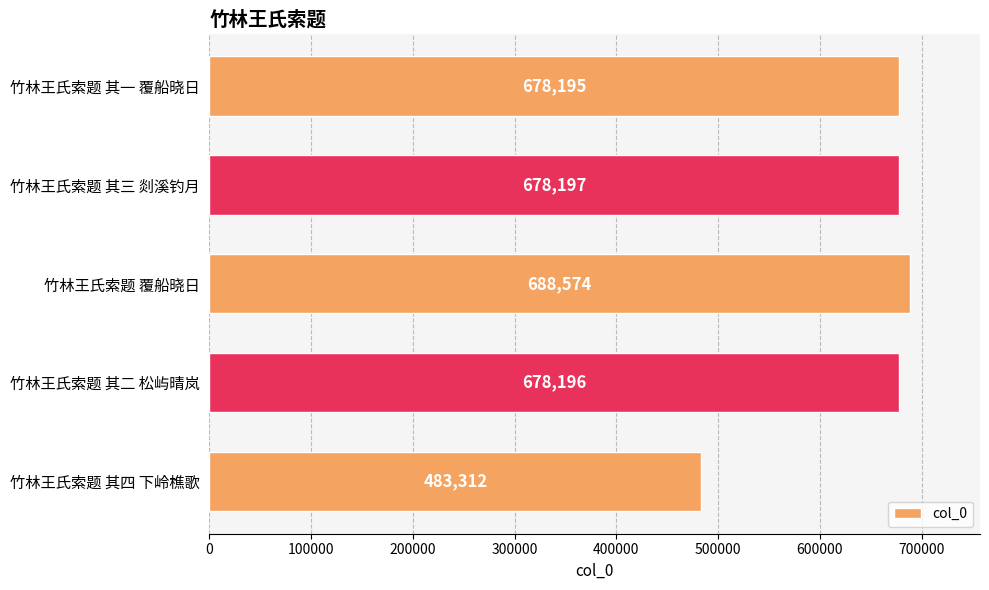

The value at 竹林王氏索题 其一 覆船晓日 is 463503. True or false?

False